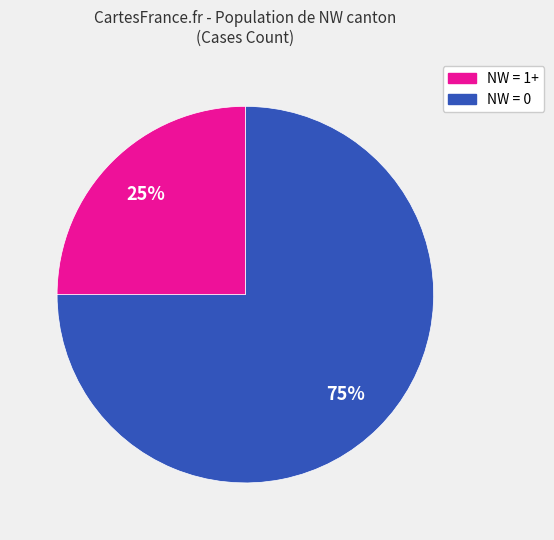

Is there a majority slice in this chart?

Yes